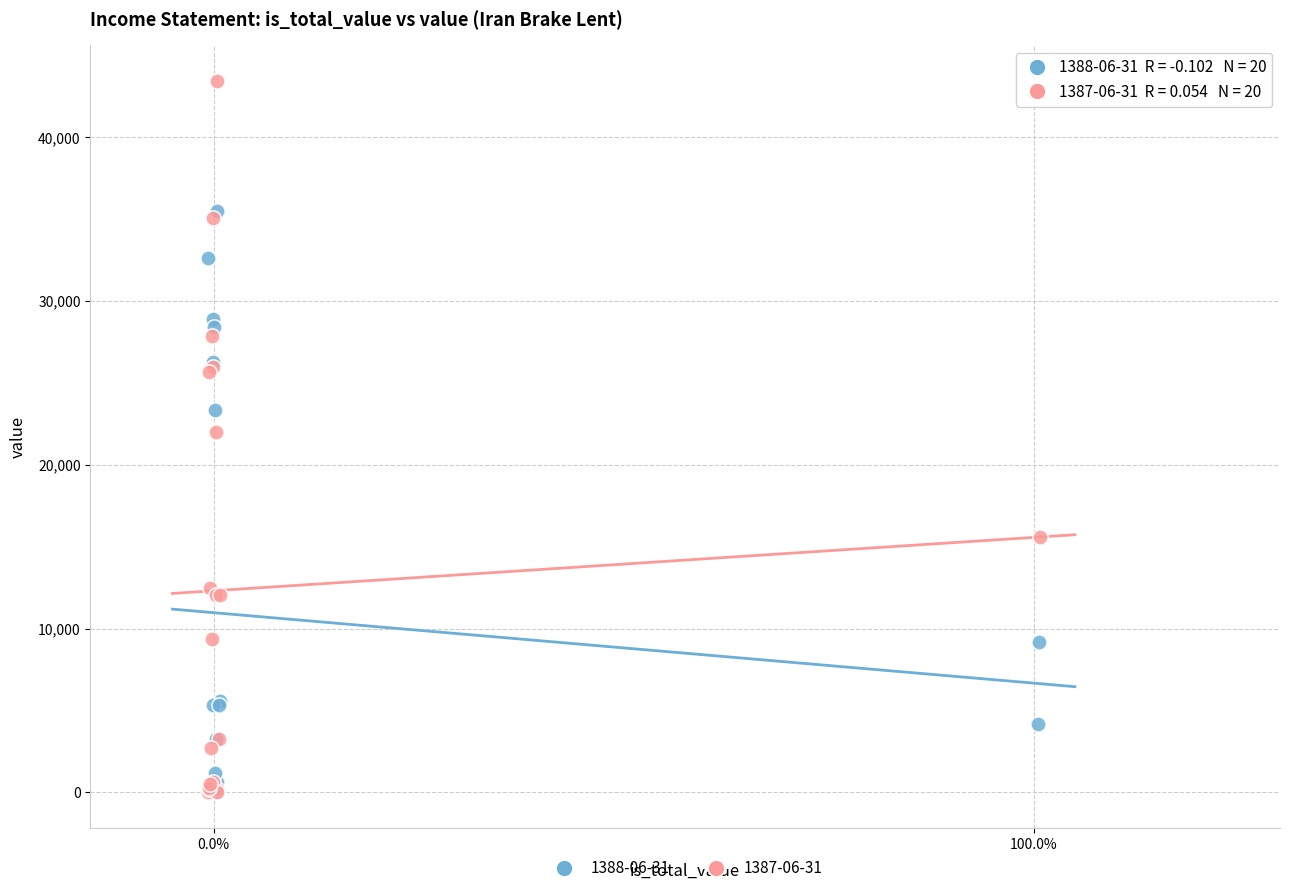

Which series reaches the maximum Y coordinate?

1387-06-31